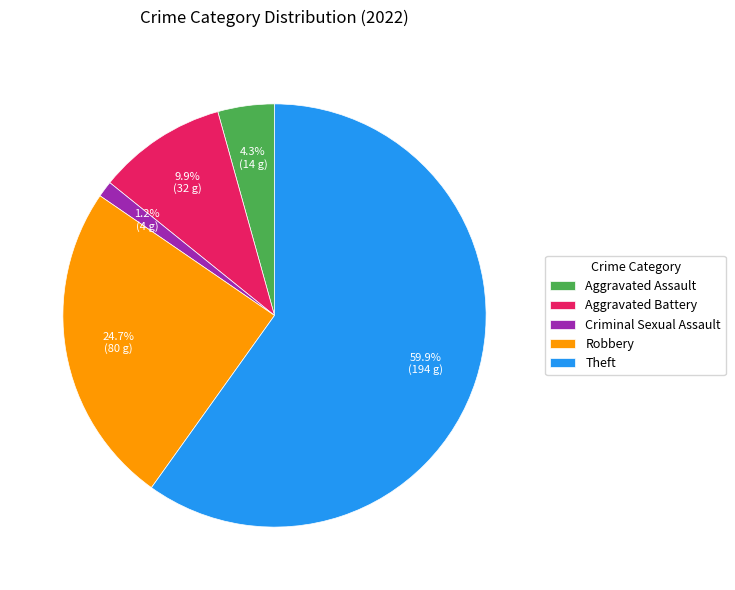

How many segments does this pie chart have?

5